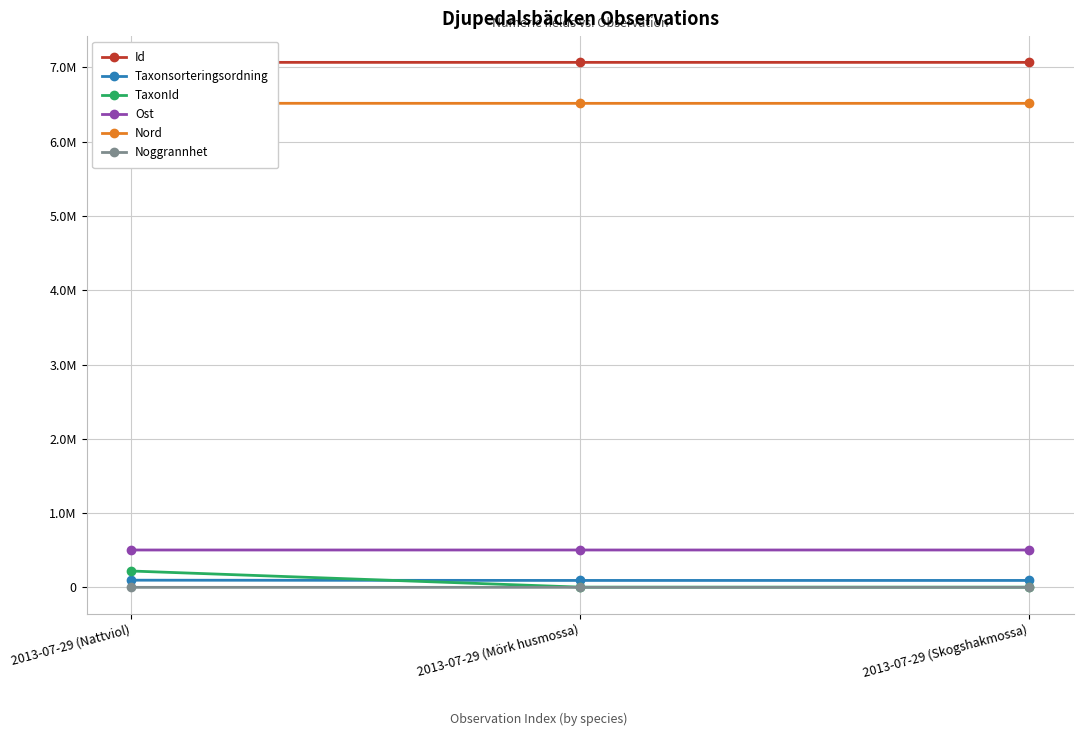

Rank the series at 2013-07-29 (Nattviol) from highest to lowest value.

Id, Nord, Ost, TaxonId, Taxonsorteringsordning, Noggrannhet